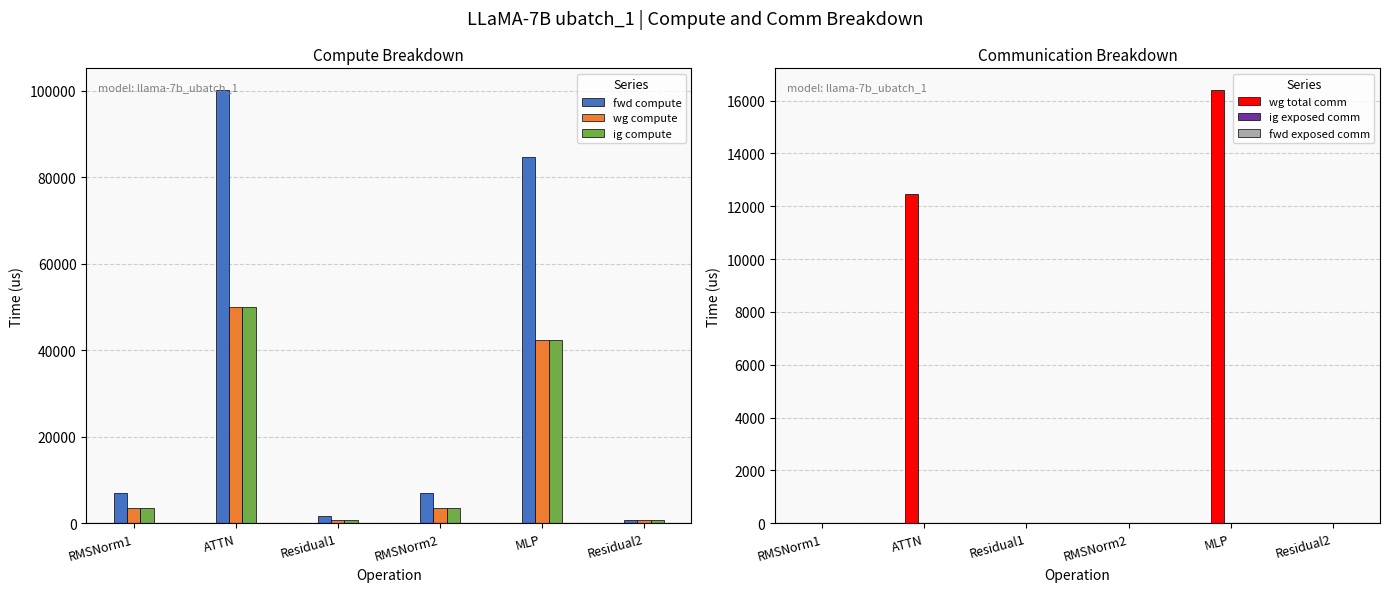

What is the label of the 4th bar from the right?

Residual1